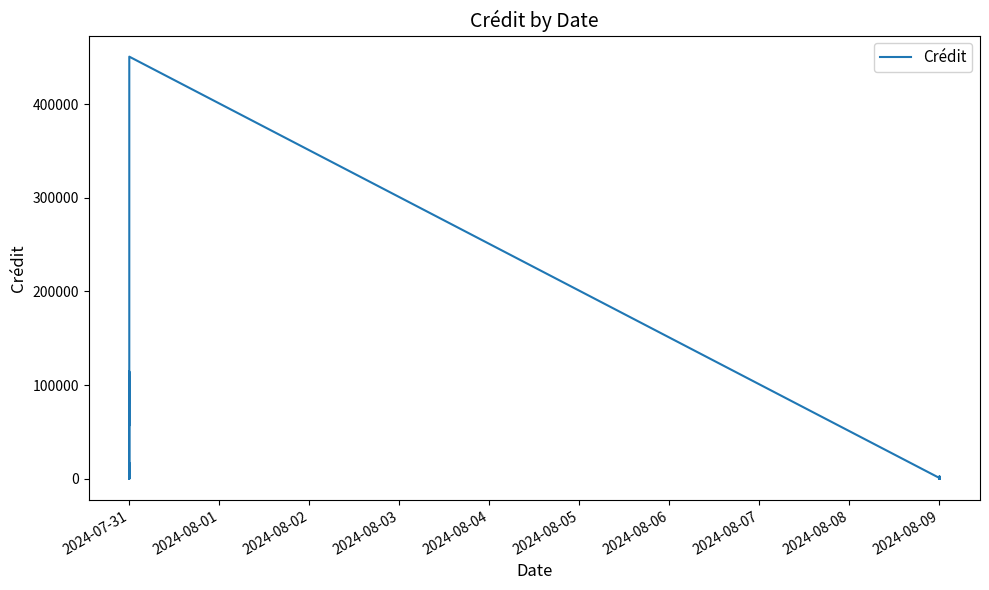

The value at 2024-08-09 is 48.9. True or false?

True